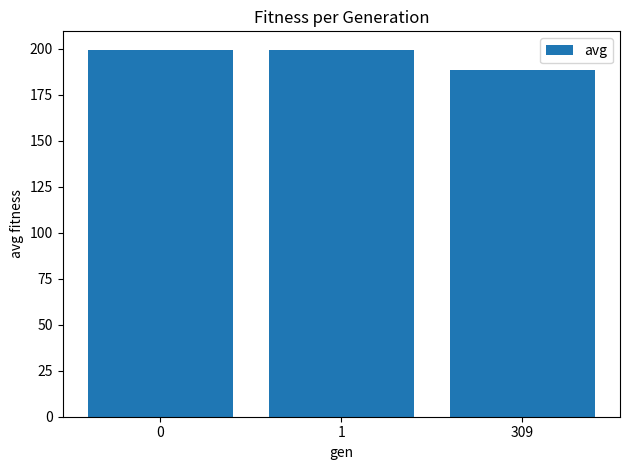

Approximately how many times larger is the value at 1 compared to 309?

1.1